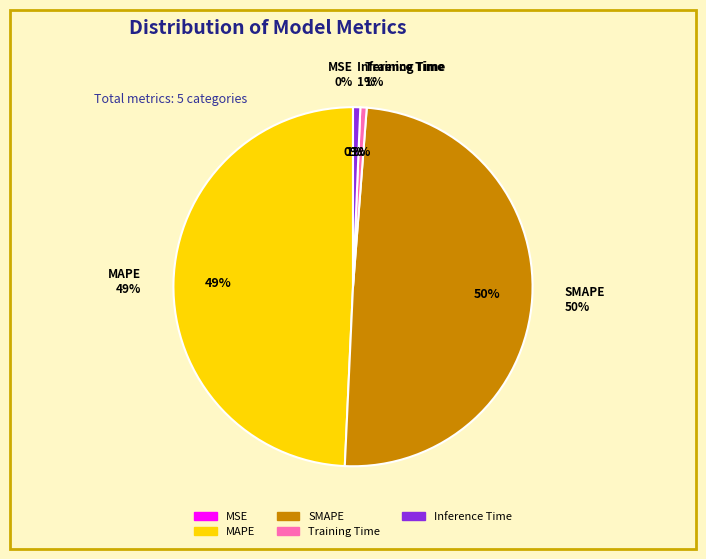

What is the change in value from MAPE to Training Time?

-0.9